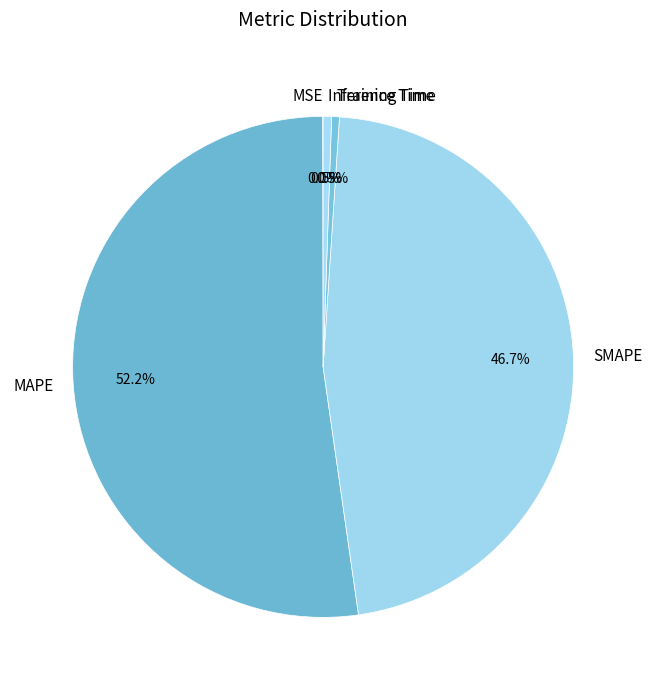

Is it true that SMAPE is 58% of the pie?

False